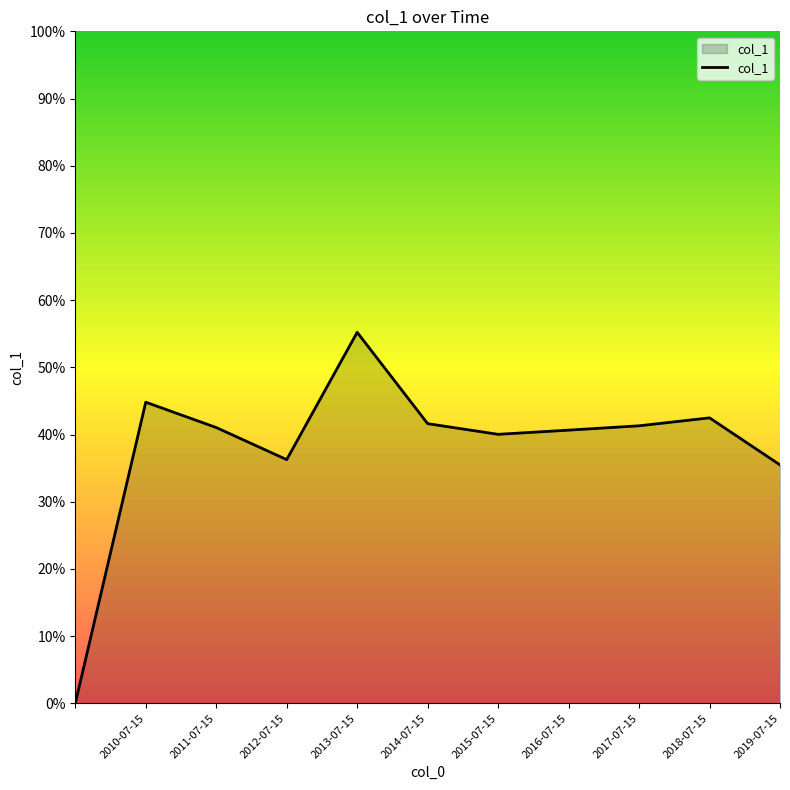

Is this an area chart (filled region under the line)?

Yes